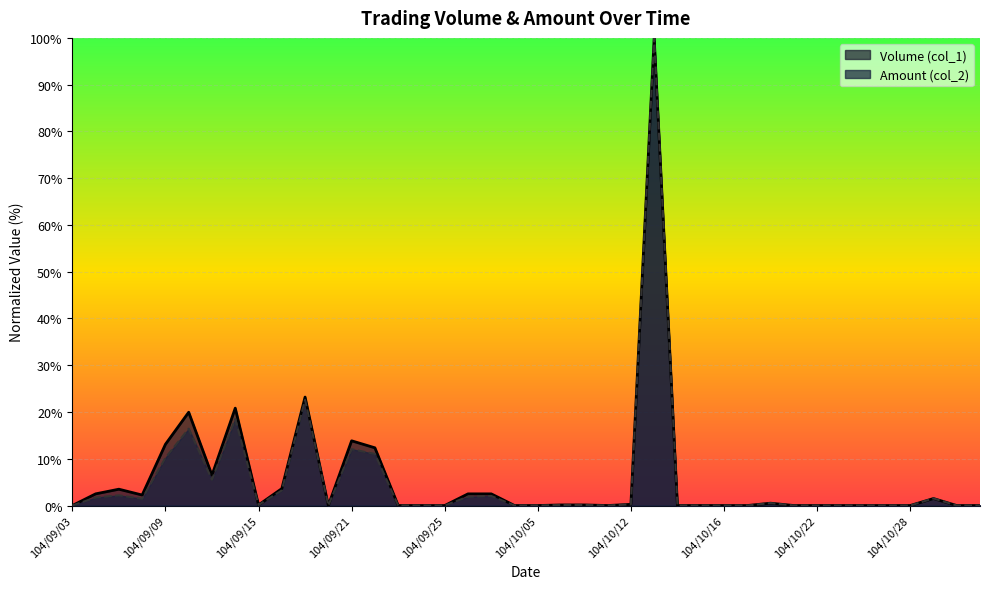

True or false: Amount (col_2) and Volume (col_1) cross at least once.

False